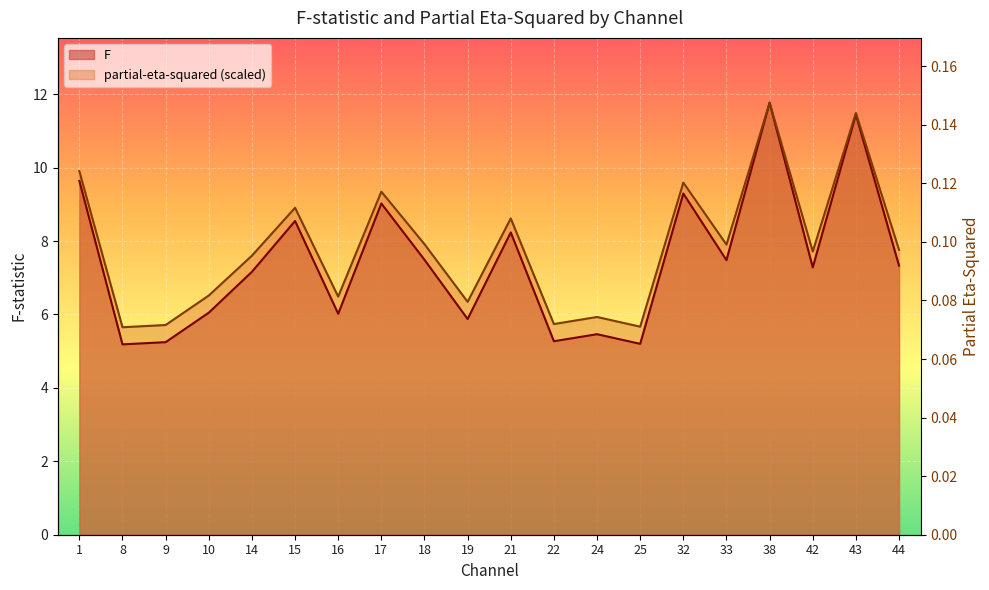

How many interior local valleys does the partial-eta-squared series have?

7